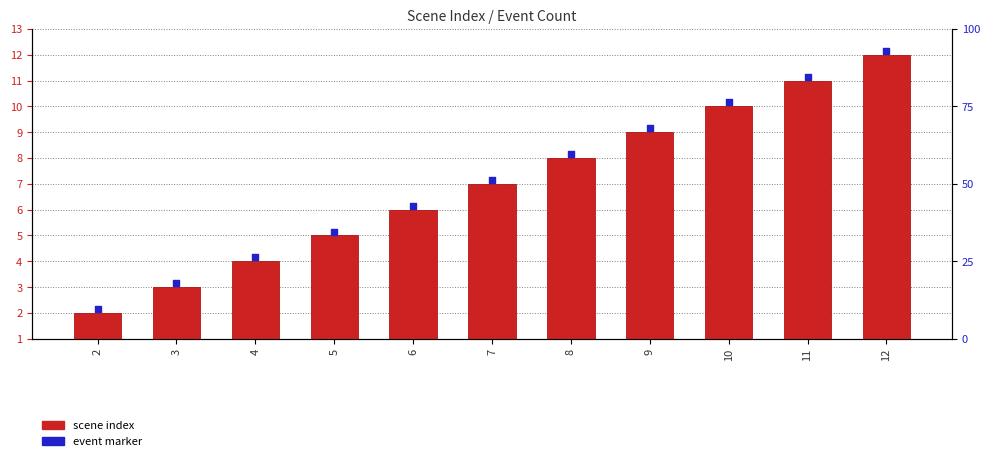

Which series has the largest total across all categories?

event marker